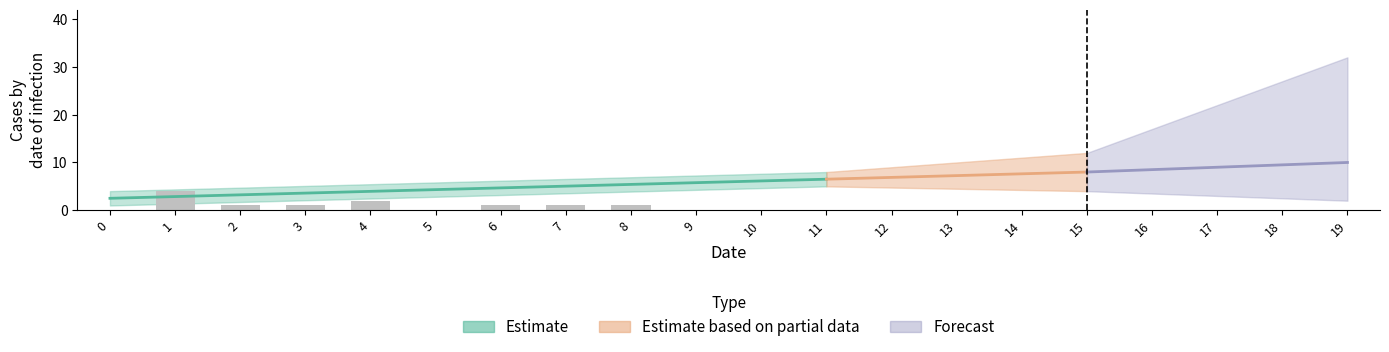

What is the average value?

1